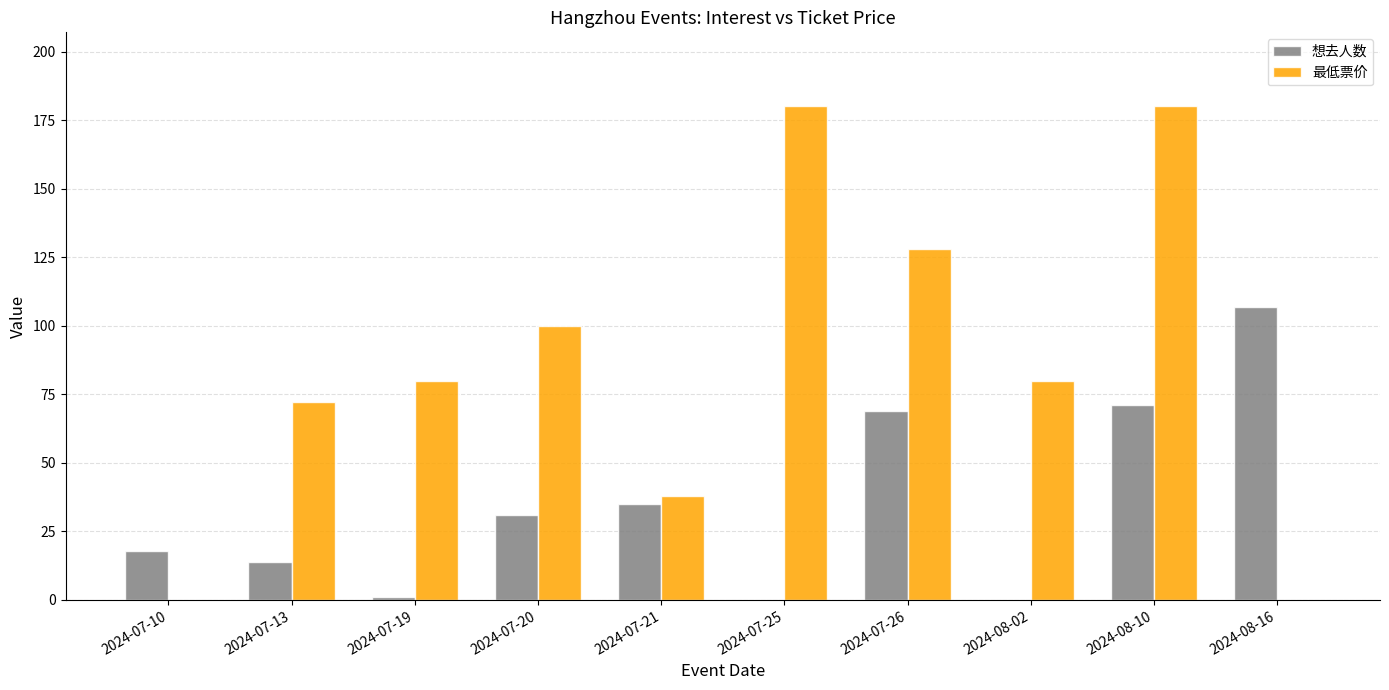

What is the difference between the 想去人数 values at 2024-07-10 and 2024-08-02?

18